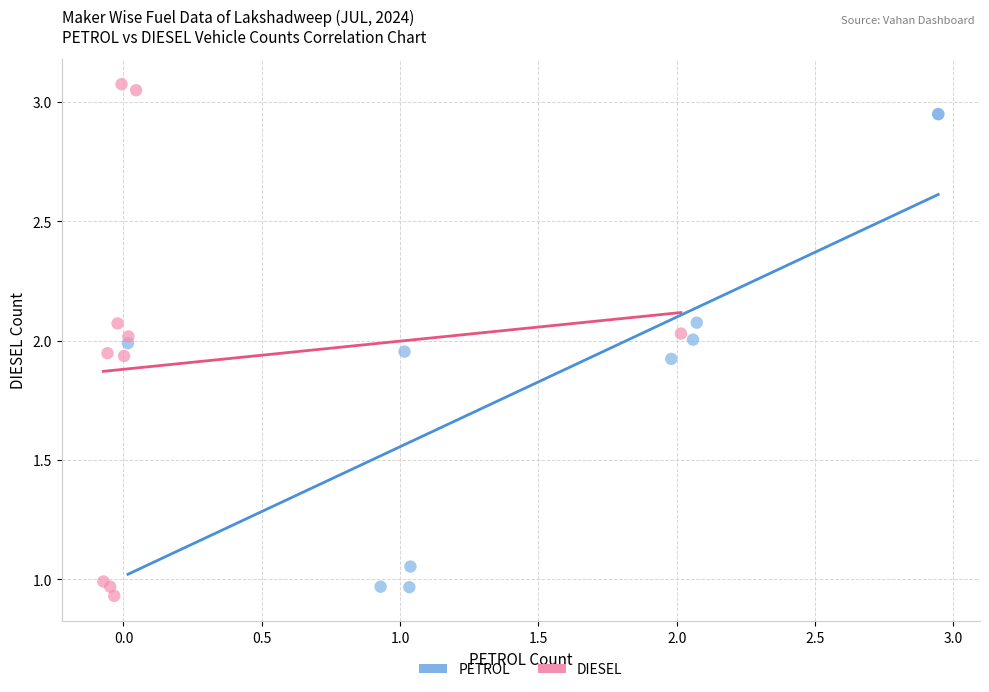

Which series reaches the maximum Y coordinate?

DIESEL